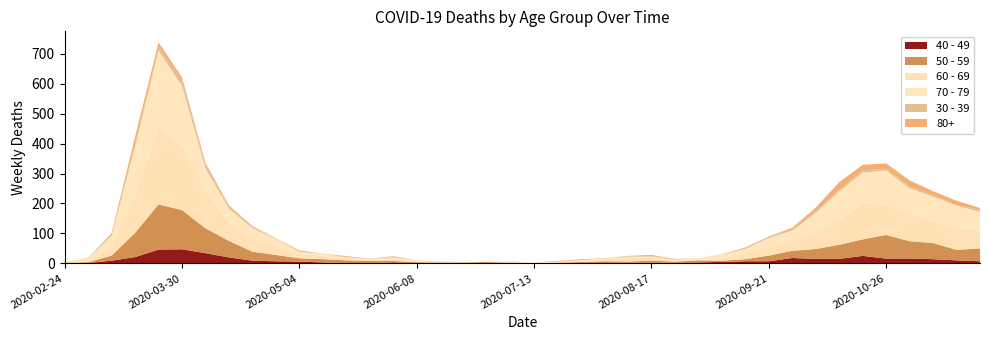

Reading left to right, transcribe all the data shown in this chart.

40 - 49: 1	1	9	21	46	47	34	20	9	7	6	3	0	1	3	2	1	1	2	1	0	1	2	3	2	2	2	3	5	7	7	18	15	15	25	16	16	14	10	7
50 - 59: 1	3	17	81	151	131	83	55	30	21	11	11	10	7	5	2	2	2	3	1	0	1	3	4	4	7	4	7	4	7	19	24	33	47	55	79	58	54	35	43
60 - 69: 1	5	31	130	255	216	129	56	45	33	14	12	3	5	6	3	1	0	0	3	0	2	3	8	12	9	3	1	7	20	29	32	58	82	121	100	93	72	73	59
70 - 79: 1	7	35	158	259	199	71	52	33	21	7	7	7	2	6	3	1	1	0	0	3	1	3	1	4	5	4	6	14	14	30	35	62	97	102	115	84	83	75	63
30 - 39: 0	1	3	12	12	17	10	9	2	2	2	0	1	0	2	0	0	0	0	1	0	2	0	0	2	2	0	0	1	1	4	5	7	5	8	6	7	5	2	7
80+: 0	1	6	21	15	11	8	2	5	0	3	0	3	1	2	0	1	0	0	0	0	1	3	1	1	3	2	0	0	4	1	5	11	25	18	18	19	13	14	6